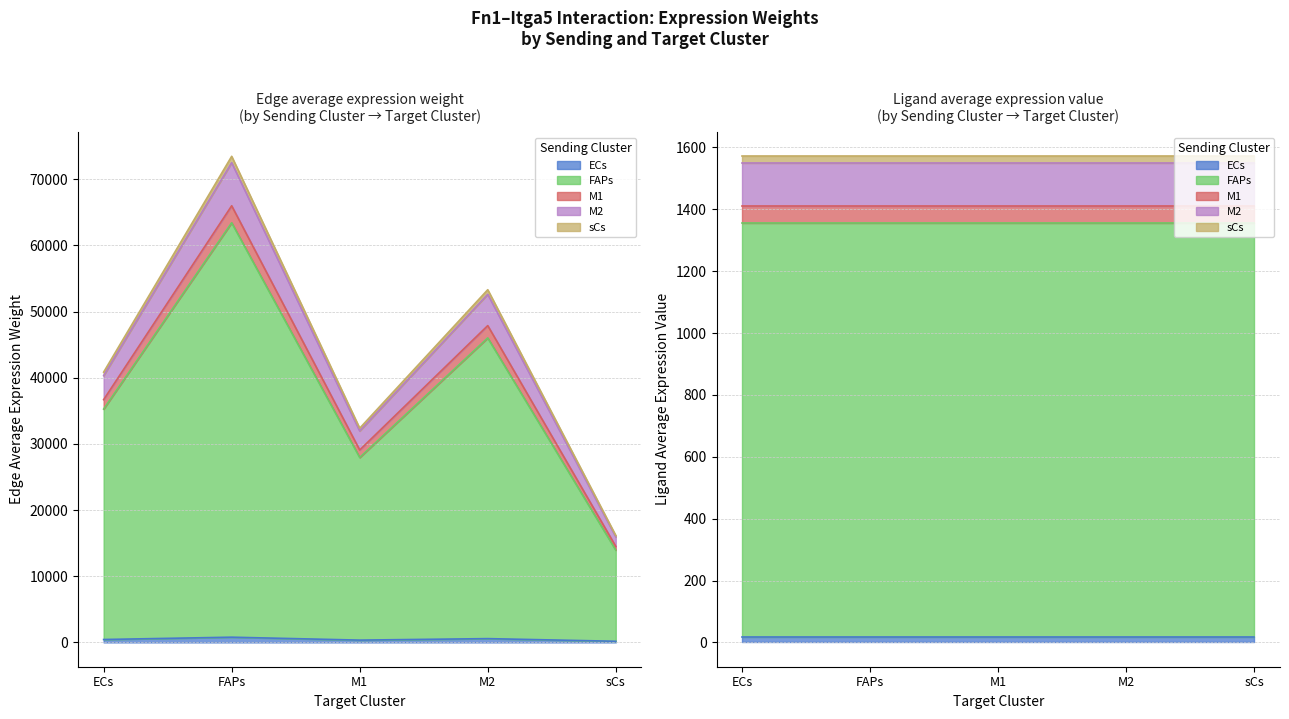

What is the value of the Edge average expression weight (ECs) point at the 3rd from the left?

348.1